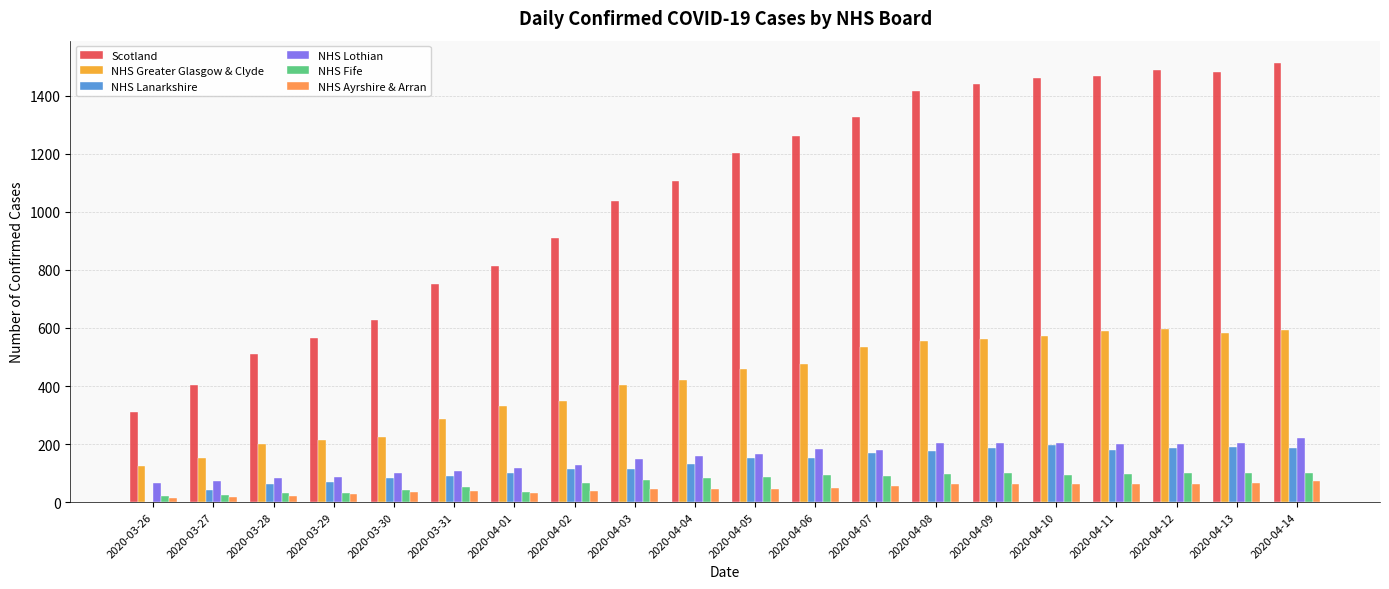

The NHS Greater Glasgow & Clyde series shows 833 at 2020-04-07. True or false?

False